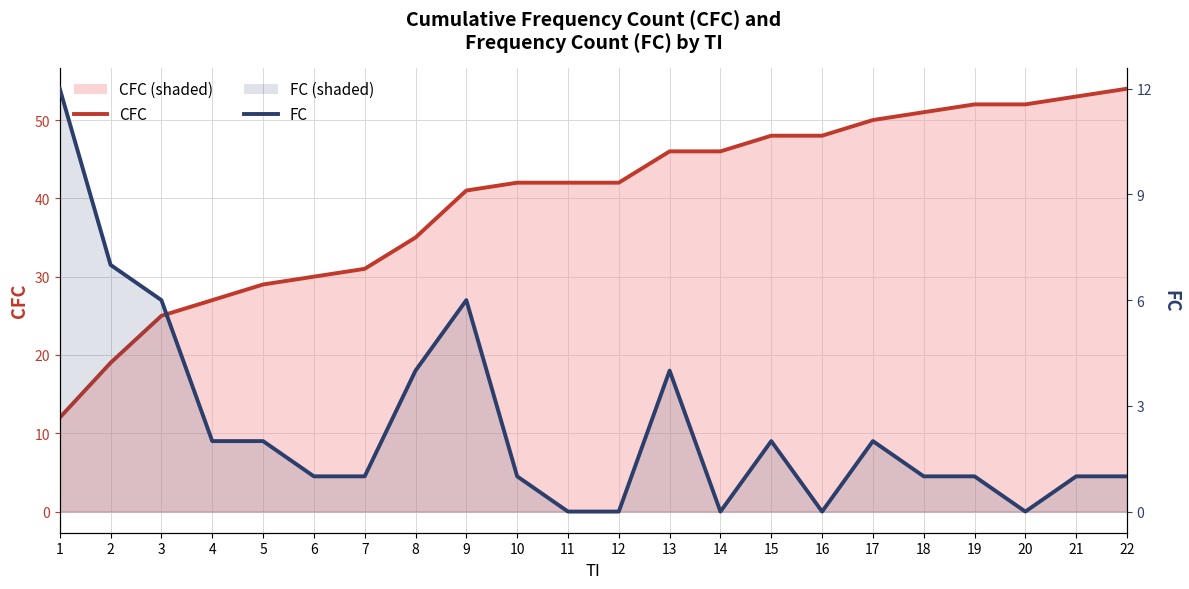

List the series in order of their peak value, lowest first.

FC, CFC